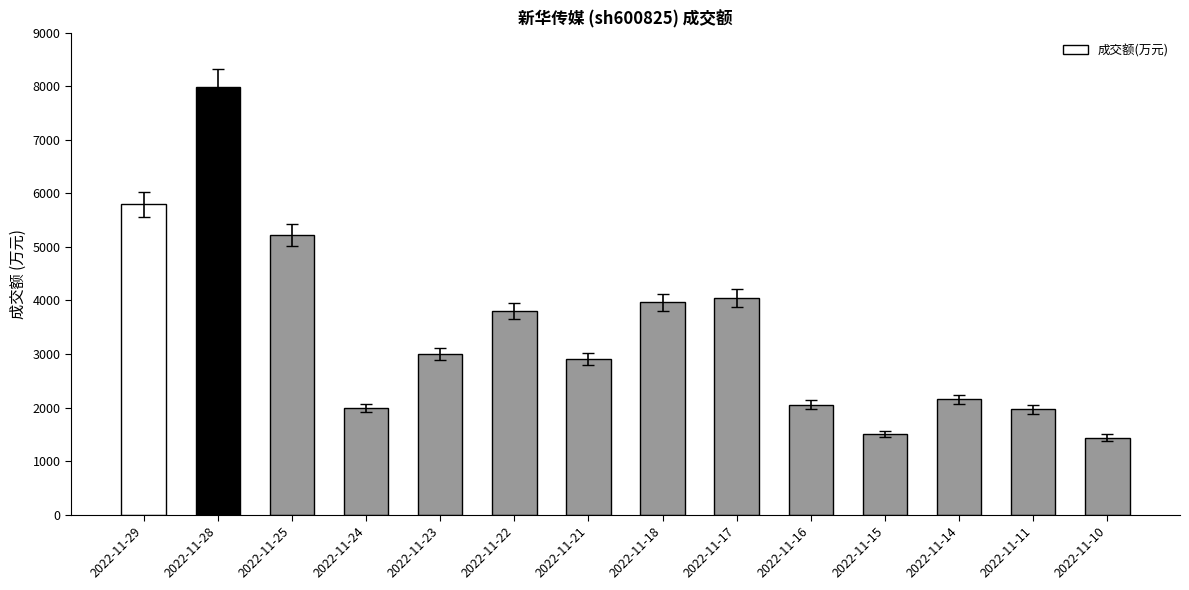

What is the difference between the second highest and minimum values?

4356